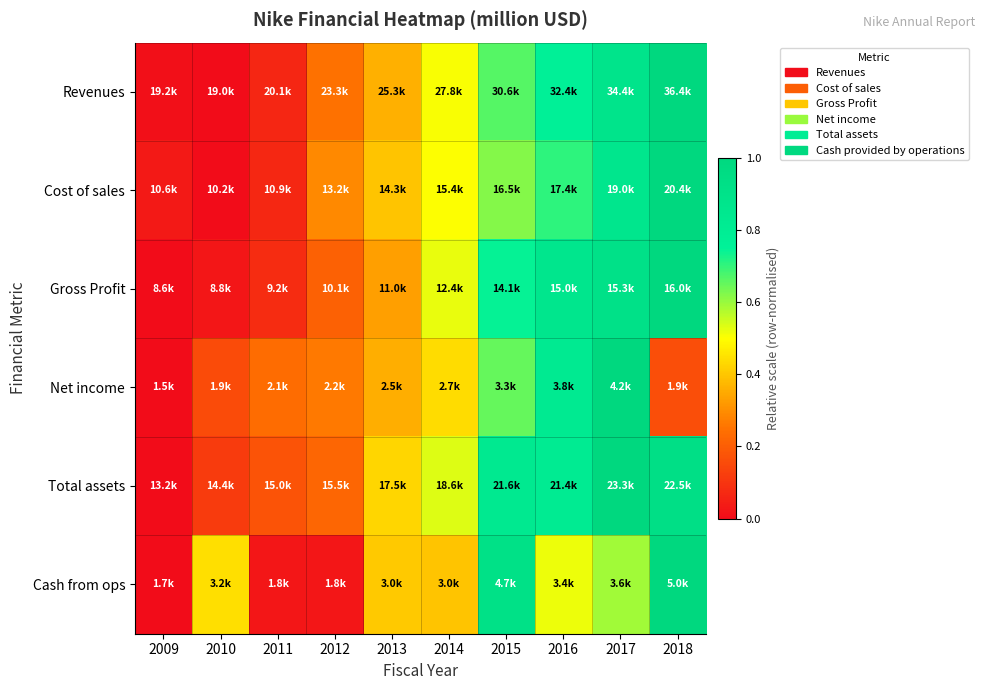

Reading left to right, what are all the values shown in this chart?

Revenues: 2009=0.0	2010=0.0	2011=0.1	2012=0.2	2013=0.4	2014=0.5	2015=0.7	2016=0.8	2017=0.9	2018=1.0
Cost of sales: 2009=0.0	2010=0.0	2011=0.1	2012=0.3	2013=0.4	2014=0.5	2015=0.6	2016=0.7	2017=0.9	2018=1.0
Gross Profit: 2009=0.0	2010=0.0	2011=0.1	2012=0.2	2013=0.3	2014=0.5	2015=0.7	2016=0.9	2017=0.9	2018=1.0
Net income: 2009=0.0	2010=0.2	2011=0.2	2012=0.3	2013=0.4	2014=0.4	2015=0.6	2016=0.8	2017=1.0	2018=0.2
Total assets: 2009=0.0	2010=0.1	2011=0.2	2012=0.2	2013=0.4	2014=0.5	2015=0.8	2016=0.8	2017=1.0	2018=0.9
Cash from ops: 2009=0.0	2010=0.4	2011=0.0	2012=0.0	2013=0.4	2014=0.4	2015=0.9	2016=0.5	2017=0.6	2018=1.0